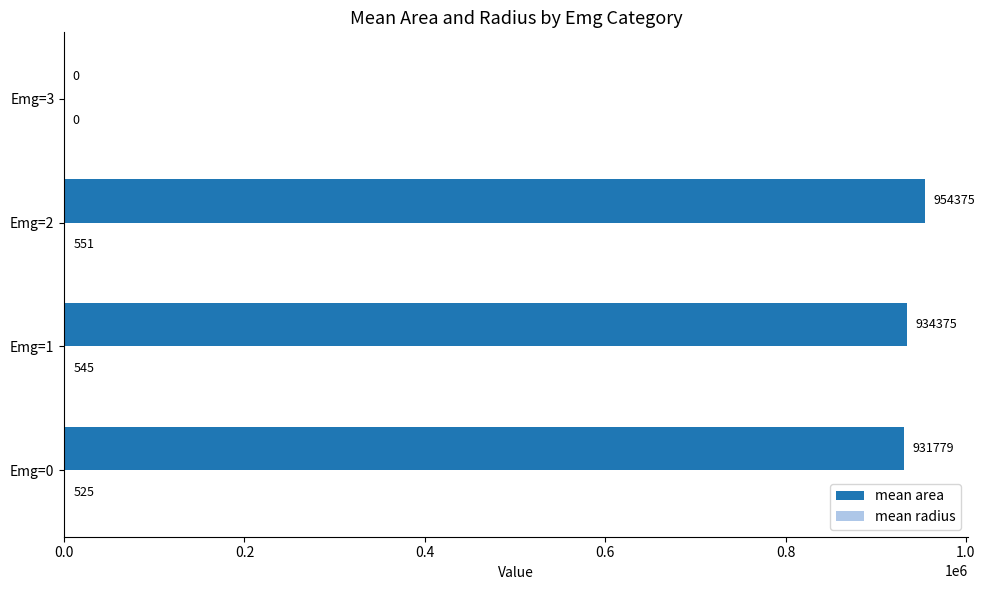

At which category does the chart reach its peak across all series?

Emg=2